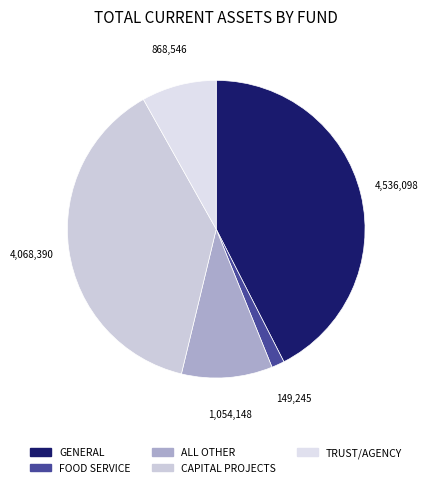

True or false: TRUST/AGENCY accounts for 8% of the total.

True